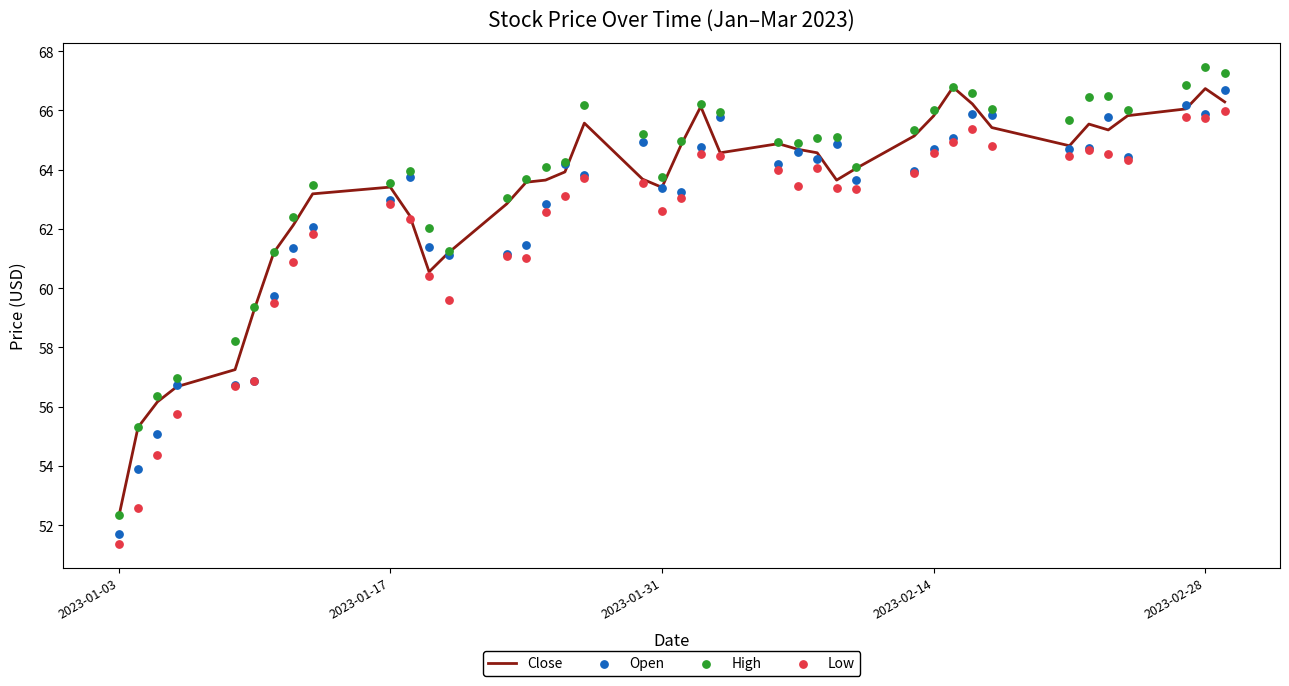

At which label does Close reach its minimum?

2023-01-03